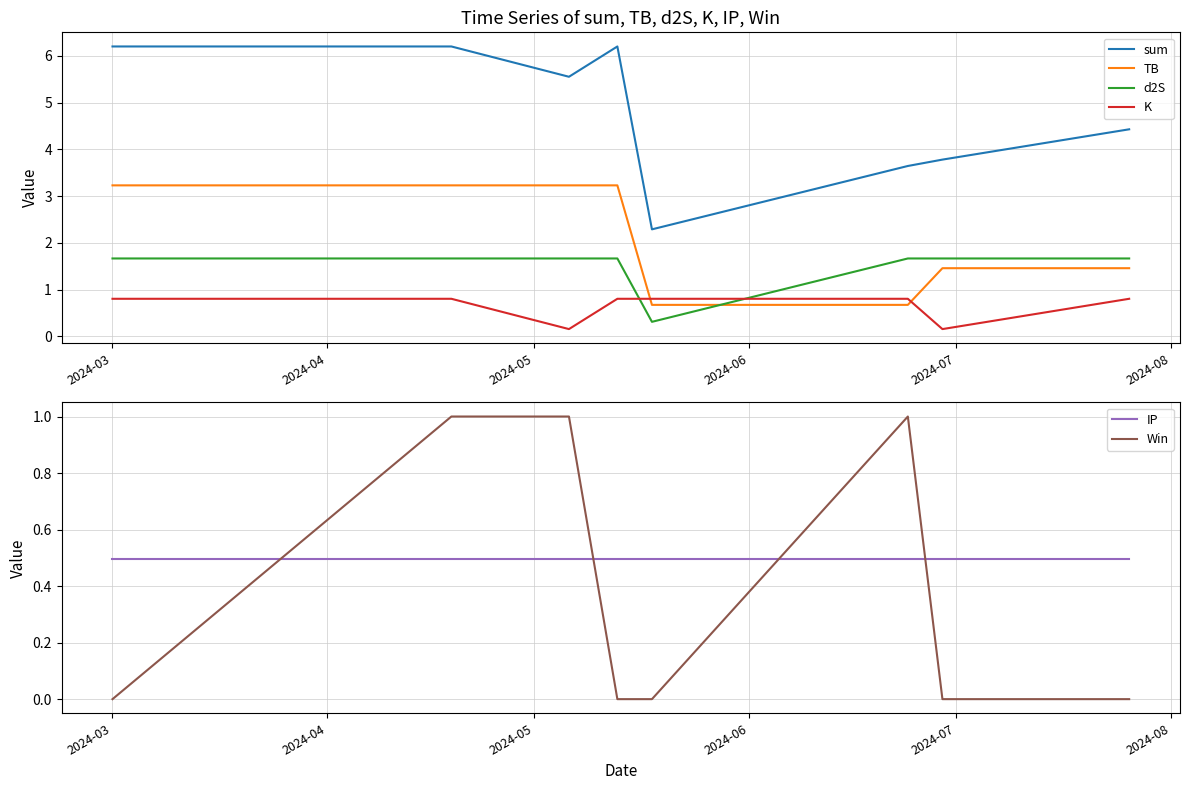

Which label corresponds to the smallest value in the chart?

2024-03